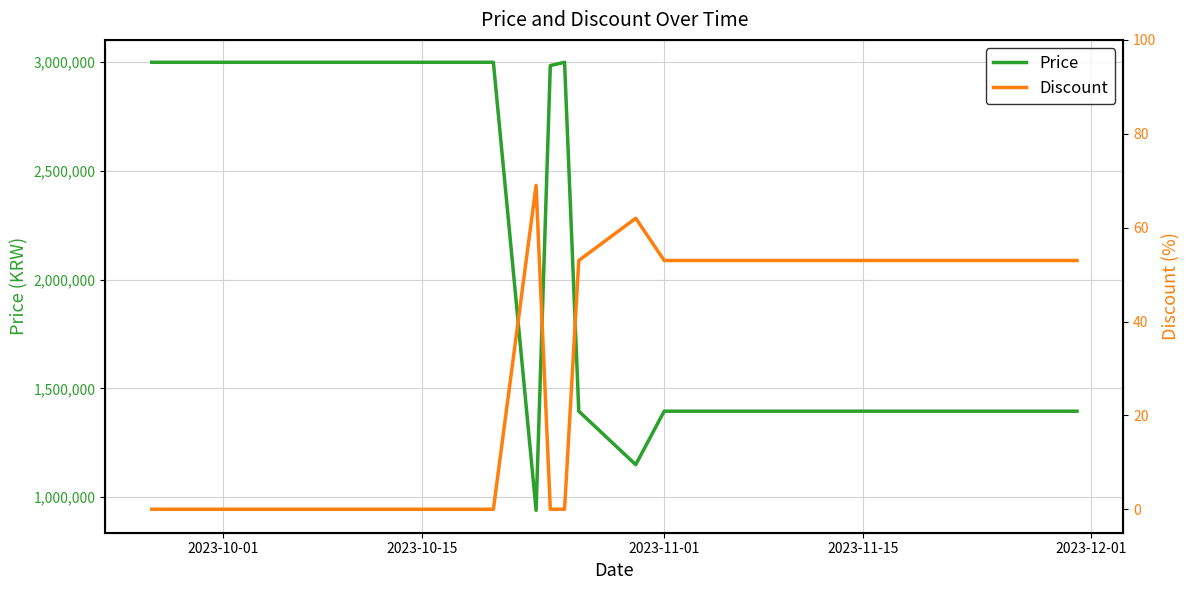

What is the highest value of the Price series?

3000000